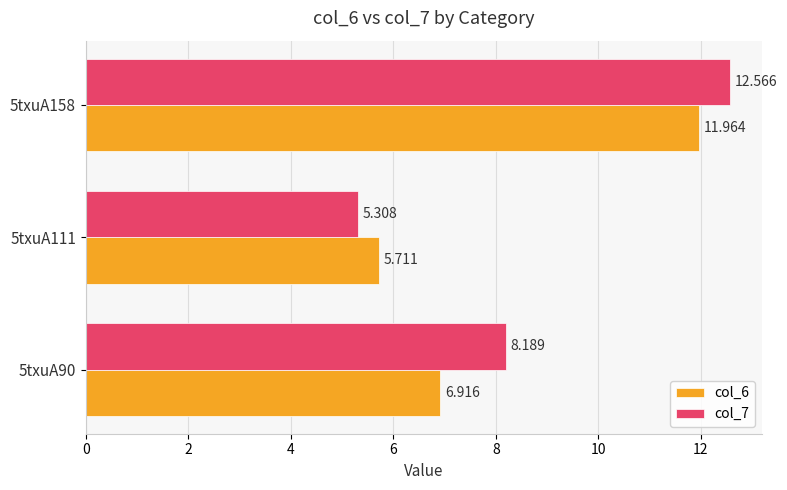

Which series has the largest total across all categories?

col_7